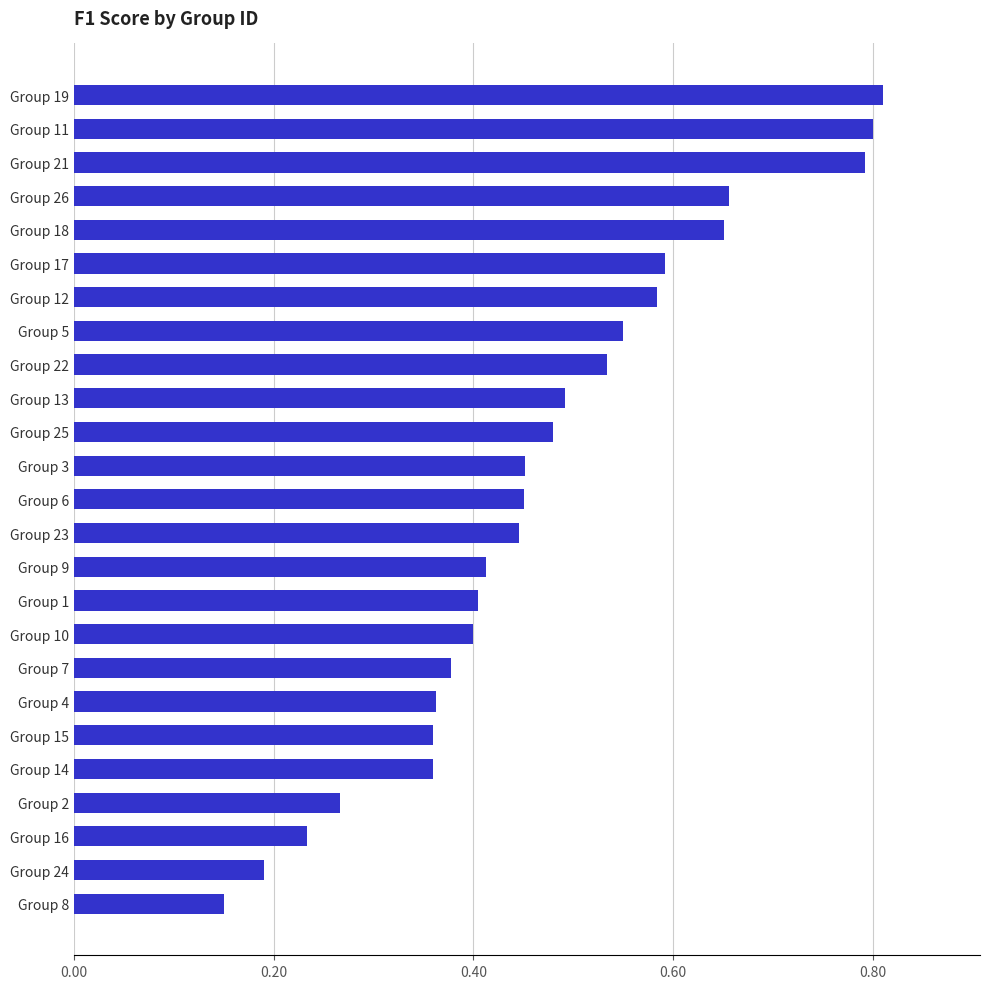

What is the change in value from Group 14 to Group 13?

+0.1